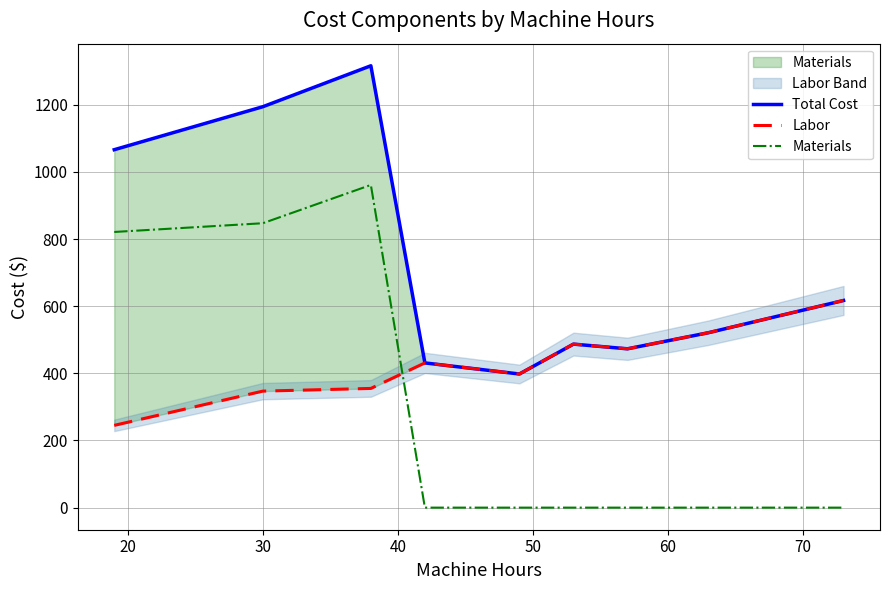

What is the value of the Total Cost point at the 7th from the left?

473